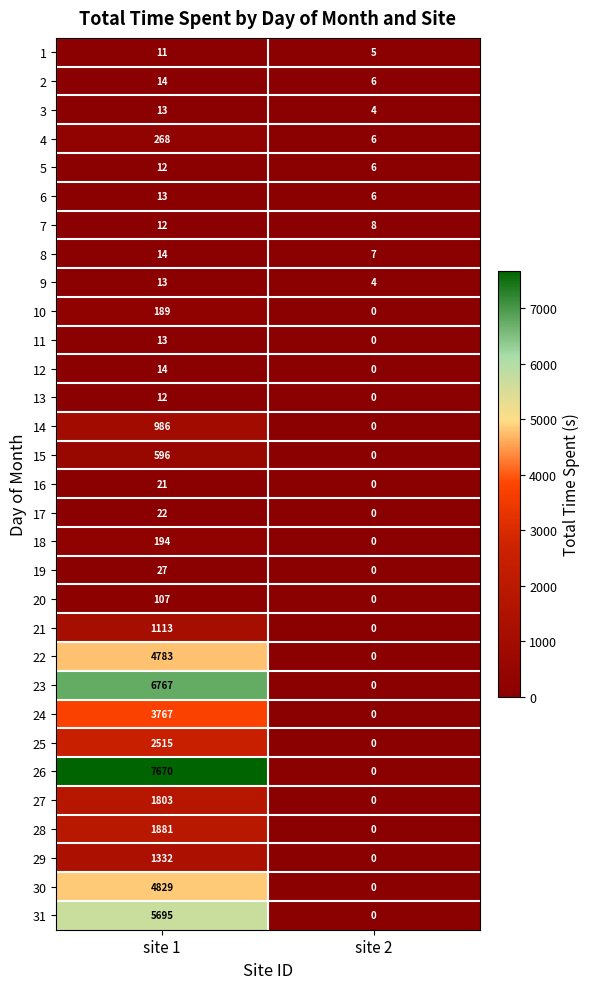

Which series has the largest total across all categories?

26